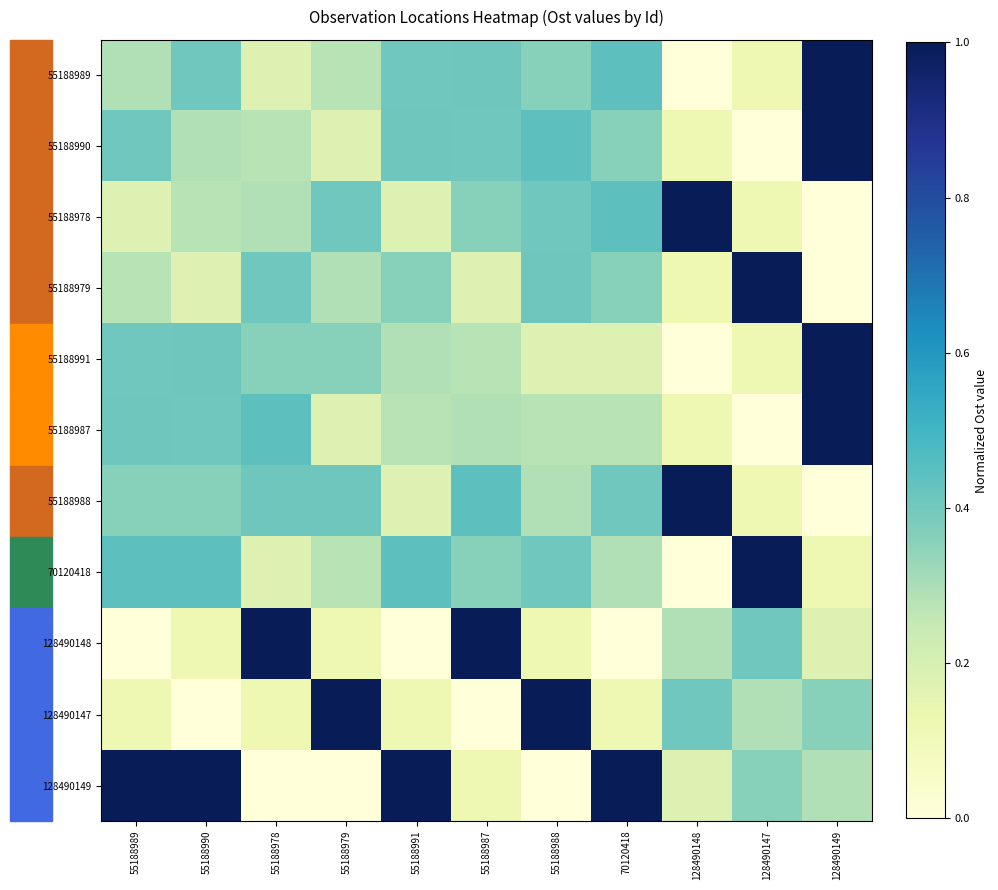

Rank the series by their maximum value, from highest to lowest.

55188989, 55188990, 55188978, 55188979, 55188991, 55188987, 55188988, 70120418, 128490148, 128490147, 128490149